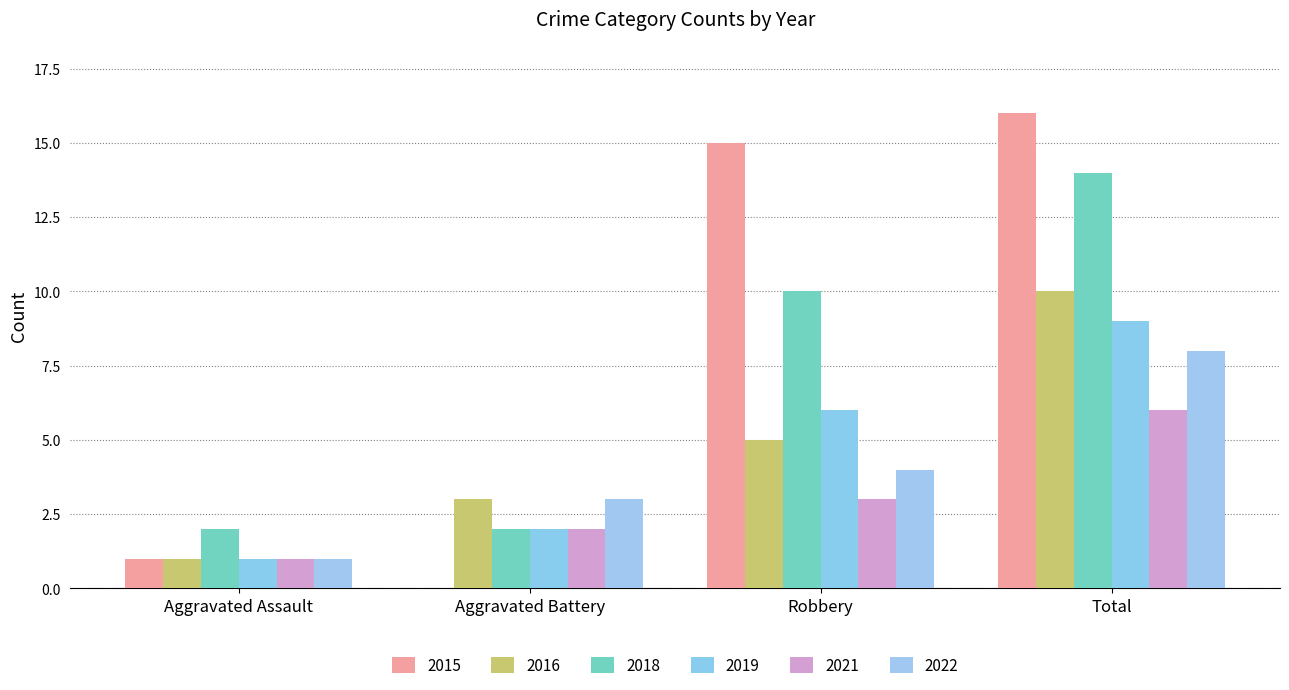

How many groups of bars are there?

4